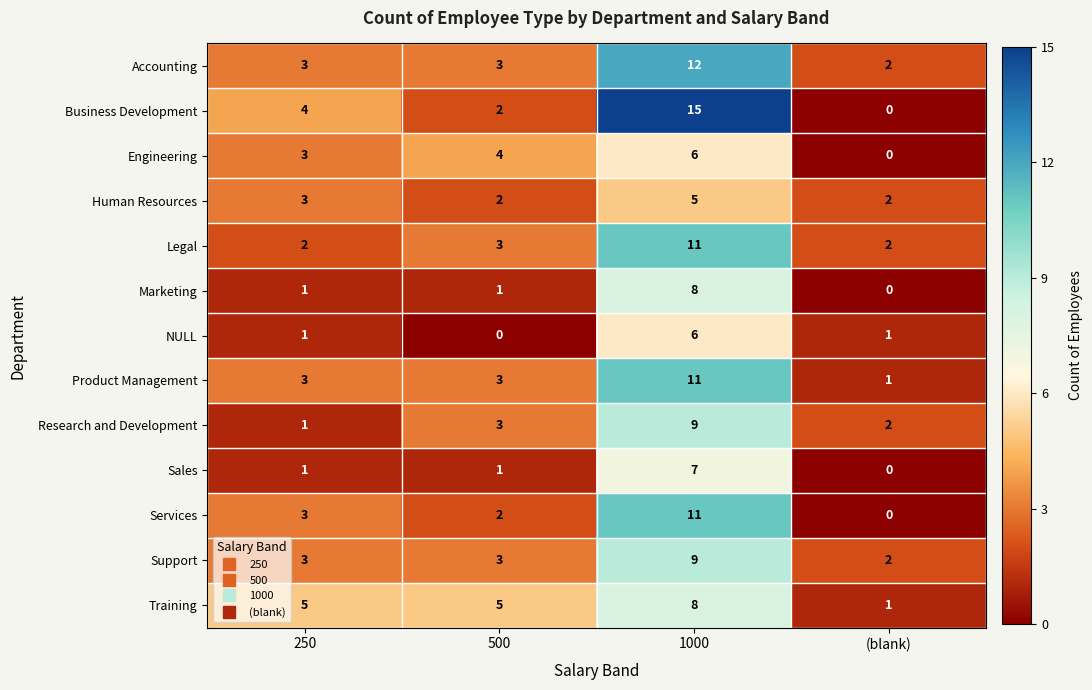

What value does the Training series have at 250?

5